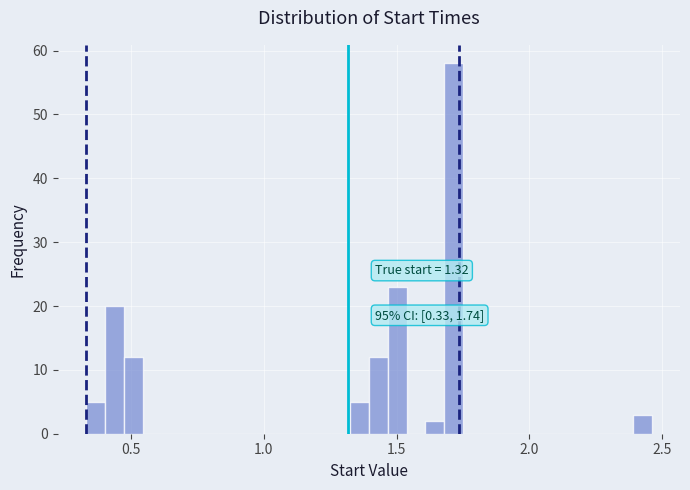

Around what value on the x-axis is the tallest bar? Give the approximate position of its centre, as read against the axis.

1.70